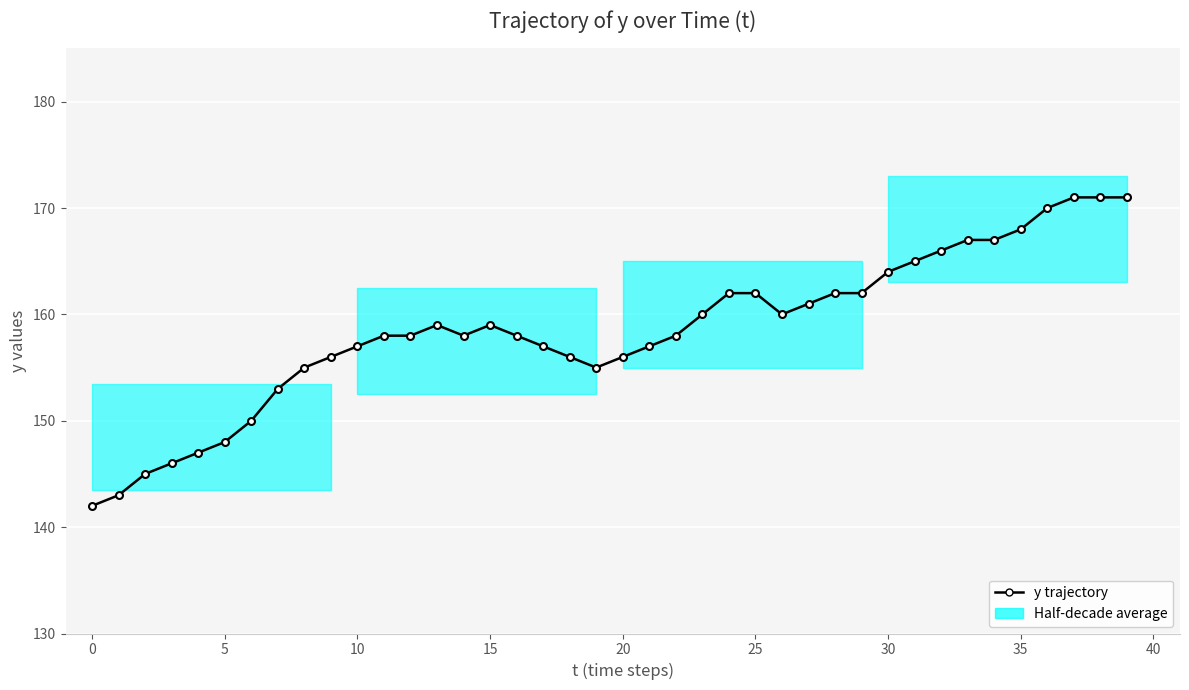

How many interior local valleys (lower than both neighbors) does the data have?

3